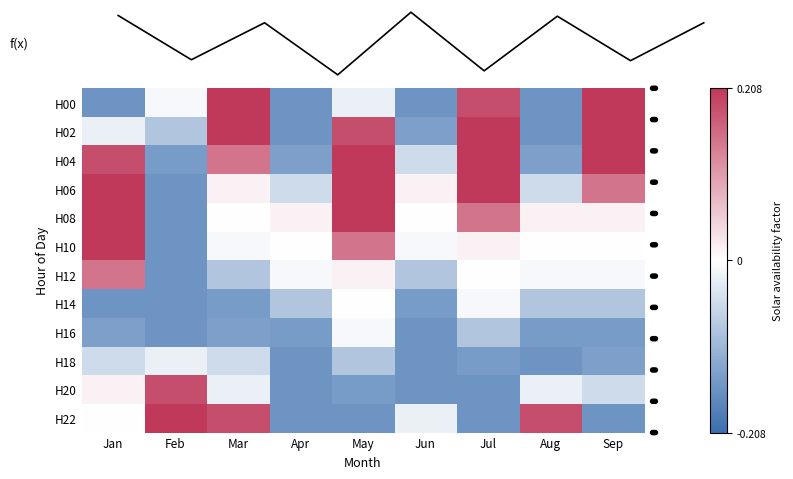

What is the difference between the second highest and minimum values in the H20 series?

0.2